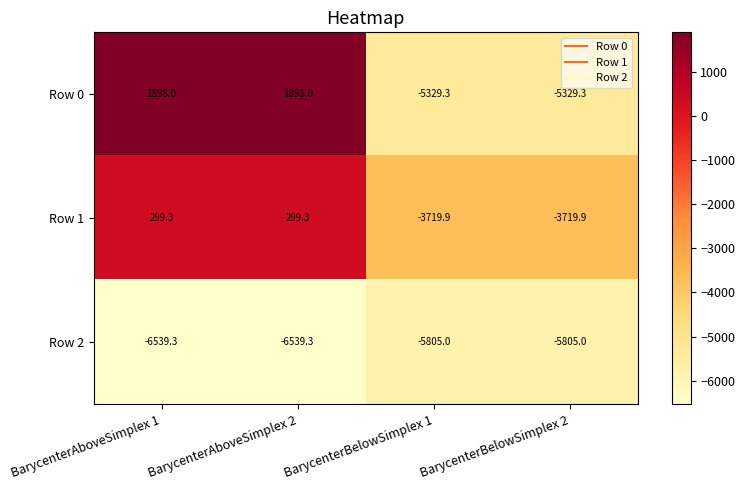

Reading right to left, transcribe all the data shown in this chart.

Row 0: -5329.3	-5329.3	1898.0	1898.0
Row 1: -3719.9	-3719.9	299.3	299.3
Row 2: -5805.0	-5805.0	-6539.3	-6539.3